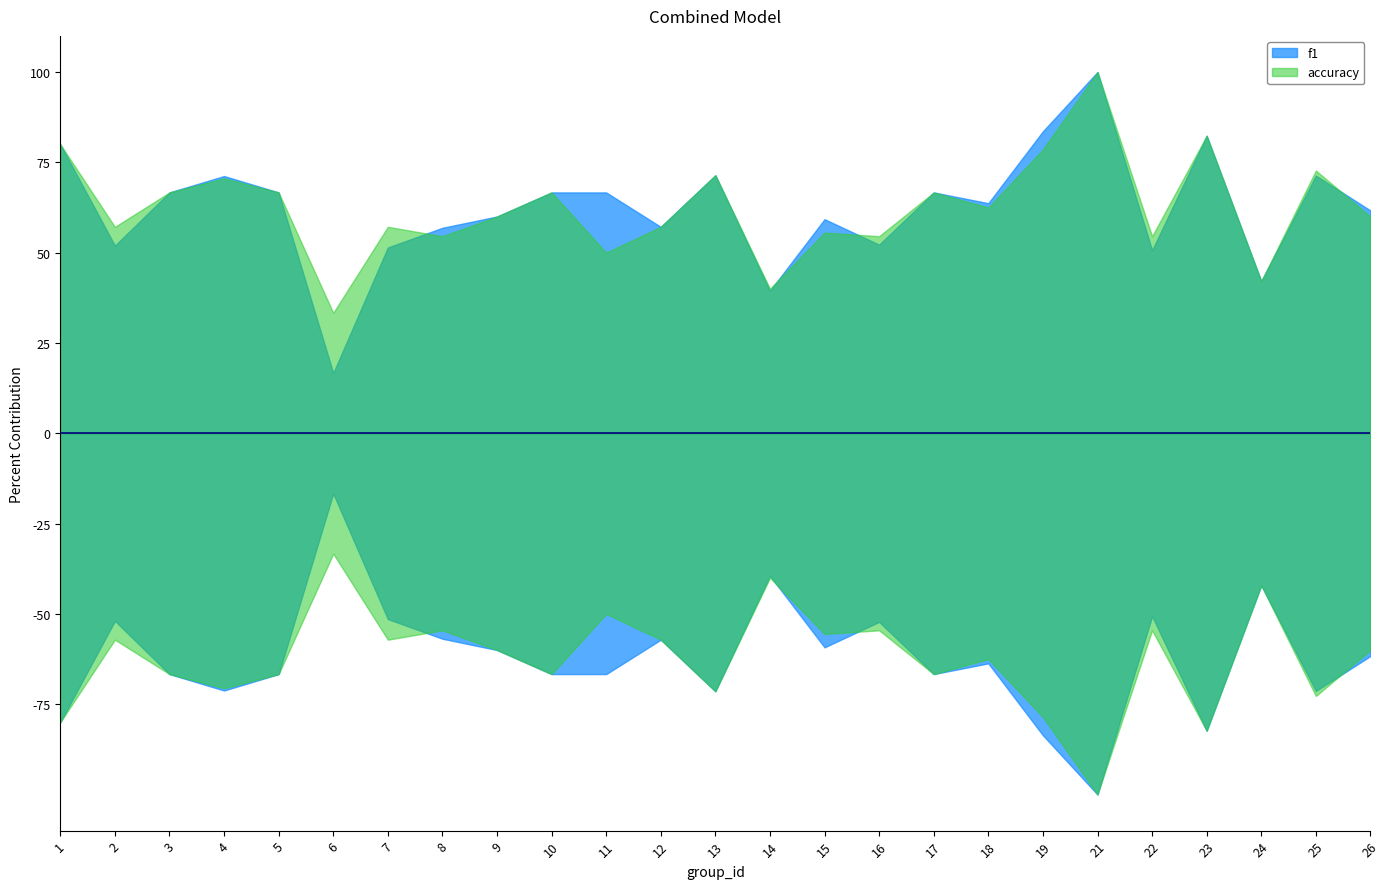

Which category has the highest value in the accuracy series?

21